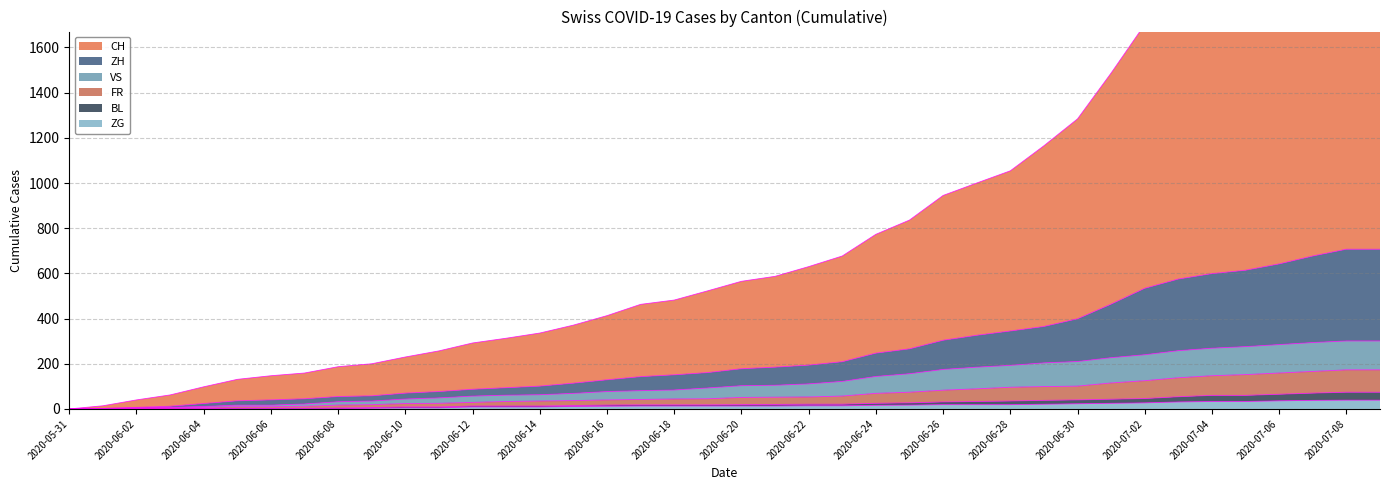

Reading left to right, what are all the values shown in this chart?

CH: 2020-05-31=0	2020-06-01=14	2020-06-02=40	2020-06-03=62	2020-06-04=98	2020-06-05=131	2020-06-06=147	2020-06-07=159	2020-06-08=187	2020-06-09=200	2020-06-10=230	2020-06-11=257	2020-06-12=292	2020-06-13=313	2020-06-14=336	2020-06-15=371	2020-06-16=413	2020-06-17=463	2020-06-18=482	2020-06-19=523	2020-06-20=565	2020-06-21=587	2020-06-22=630	2020-06-23=677	2020-06-24=773	2020-06-25=836	2020-06-26=945	2020-06-27=1000	2020-06-28=1054	2020-06-29=1165	2020-06-30=1284	2020-07-01=1487	2020-07-02=1702	2020-07-03=1854	2020-07-04=1921	2020-07-05=1987	2020-07-06=2086	2020-07-07=2190	2020-07-08=2298	2020-07-09=2298
ZH: 2020-05-31=0	2020-06-01=2	2020-06-02=7	2020-06-03=12	2020-06-04=24	2020-06-05=36	2020-06-06=40	2020-06-07=45	2020-06-08=55	2020-06-09=58	2020-06-10=70	2020-06-11=77	2020-06-12=87	2020-06-13=94	2020-06-14=101	2020-06-15=114	2020-06-16=129	2020-06-17=143	2020-06-18=151	2020-06-19=161	2020-06-20=178	2020-06-21=185	2020-06-22=194	2020-06-23=209	2020-06-24=247	2020-06-25=266	2020-06-26=304	2020-06-27=326	2020-06-28=345	2020-06-29=365	2020-06-30=399	2020-07-01=464	2020-07-02=534	2020-07-03=575	2020-07-04=599	2020-07-05=614	2020-07-06=642	2020-07-07=677	2020-07-08=707	2020-07-09=707
VS: 2020-05-31=0	2020-06-01=2	2020-06-02=5	2020-06-03=7	2020-06-04=11	2020-06-05=17	2020-06-06=17	2020-06-07=22	2020-06-08=32	2020-06-09=35	2020-06-10=44	2020-06-11=49	2020-06-12=57	2020-06-13=61	2020-06-14=63	2020-06-15=69	2020-06-16=77	2020-06-17=81	2020-06-18=84	2020-06-19=93	2020-06-20=103	2020-06-21=105	2020-06-22=111	2020-06-23=122	2020-06-24=144	2020-06-25=156	2020-06-26=175	2020-06-27=185	2020-06-28=193	2020-06-29=204	2020-06-30=210	2020-07-01=227	2020-07-02=240	2020-07-03=258	2020-07-04=269	2020-07-05=276	2020-07-06=285	2020-07-07=294	2020-07-08=301	2020-07-09=301
FR: 2020-05-31=0	2020-06-01=1	2020-06-02=3	2020-06-03=5	2020-06-04=7	2020-06-05=10	2020-06-06=10	2020-06-07=12	2020-06-08=17	2020-06-09=19	2020-06-10=24	2020-06-11=25	2020-06-12=29	2020-06-13=33	2020-06-14=35	2020-06-15=37	2020-06-16=40	2020-06-17=42	2020-06-18=44	2020-06-19=45	2020-06-20=51	2020-06-21=52	2020-06-22=53	2020-06-23=57	2020-06-24=69	2020-06-25=74	2020-06-26=83	2020-06-27=89	2020-06-28=96	2020-06-29=99	2020-06-30=101	2020-07-01=115	2020-07-02=125	2020-07-03=138	2020-07-04=147	2020-07-05=152	2020-07-06=159	2020-07-07=166	2020-07-08=173	2020-07-09=173
BL: 2020-05-31=0	2020-06-01=1	2020-06-02=1	2020-06-03=2	2020-06-04=2	2020-06-05=3	2020-06-06=3	2020-06-07=3	2020-06-08=4	2020-06-09=6	2020-06-10=9	2020-06-11=9	2020-06-12=13	2020-06-13=13	2020-06-14=13	2020-06-15=15	2020-06-16=17	2020-06-17=18	2020-06-18=18	2020-06-19=18	2020-06-20=19	2020-06-21=20	2020-06-22=21	2020-06-23=21	2020-06-24=25	2020-06-25=27	2020-06-26=31	2020-06-27=33	2020-06-28=35	2020-06-29=38	2020-06-30=40	2020-07-01=43	2020-07-02=46	2020-07-03=54	2020-07-04=60	2020-07-05=60	2020-07-06=65	2020-07-07=70	2020-07-08=74	2020-07-09=74
ZG: 2020-05-31=0	2020-06-01=0	2020-06-02=0	2020-06-03=0	2020-06-04=0	2020-06-05=0	2020-06-06=0	2020-06-07=0	2020-06-08=1	2020-06-09=3	2020-06-10=5	2020-06-11=5	2020-06-12=9	2020-06-13=9	2020-06-14=9	2020-06-15=11	2020-06-16=12	2020-06-17=13	2020-06-18=13	2020-06-19=13	2020-06-20=13	2020-06-21=13	2020-06-22=14	2020-06-23=14	2020-06-24=16	2020-06-25=17	2020-06-26=19	2020-06-27=19	2020-06-28=19	2020-06-29=21	2020-06-30=23	2020-07-01=25	2020-07-02=27	2020-07-03=31	2020-07-04=33	2020-07-05=33	2020-07-06=36	2020-07-07=38	2020-07-08=39	2020-07-09=39